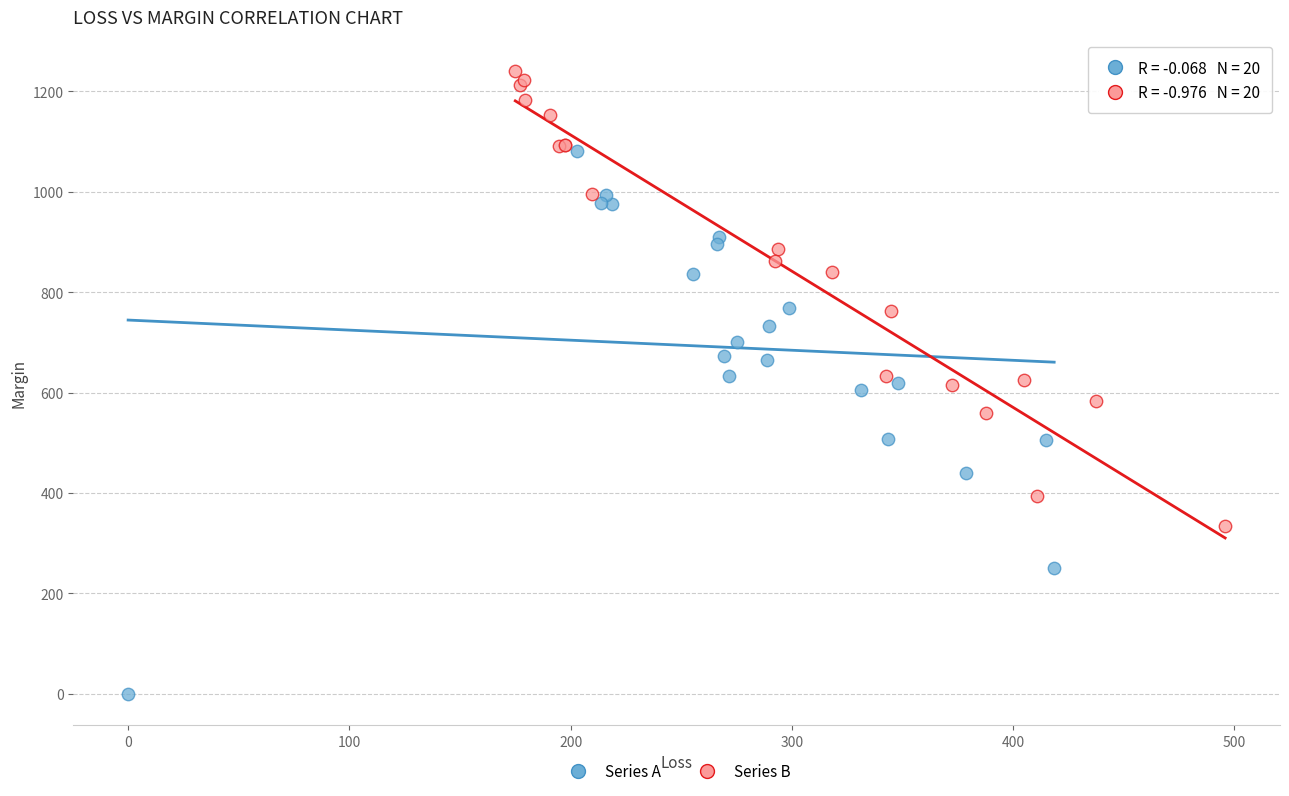

Which series contains the lowest Y value?

Series A